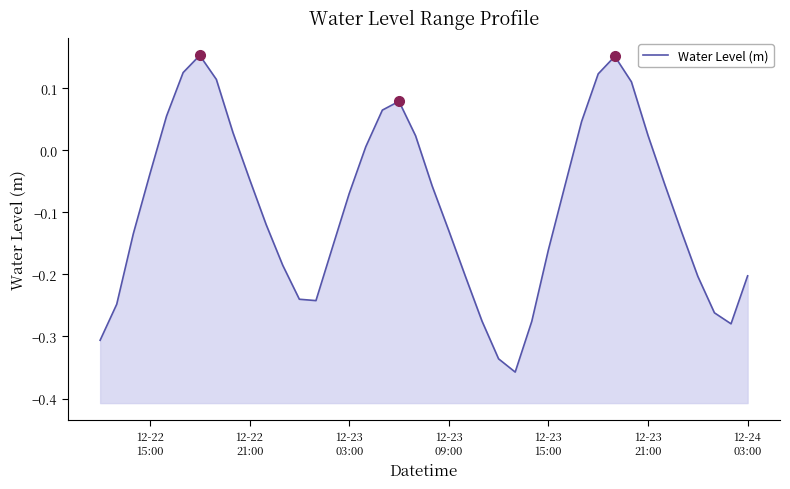

Reading left to right, extract all data points from this chart.

-0.3	-0.2	-0.1	-0.0	0.1	0.1	0.2	0.1	0.0	-0.0	-0.1	-0.2	-0.2	-0.2	-0.2	-0.1	0.0	0.1	0.1	0.0	-0.1	-0.1	-0.2	-0.3	-0.3	-0.4	-0.3	-0.2	-0.1	0.0	0.1	0.2	0.1	0.0	-0.1	-0.1	-0.2	-0.3	-0.3	-0.2